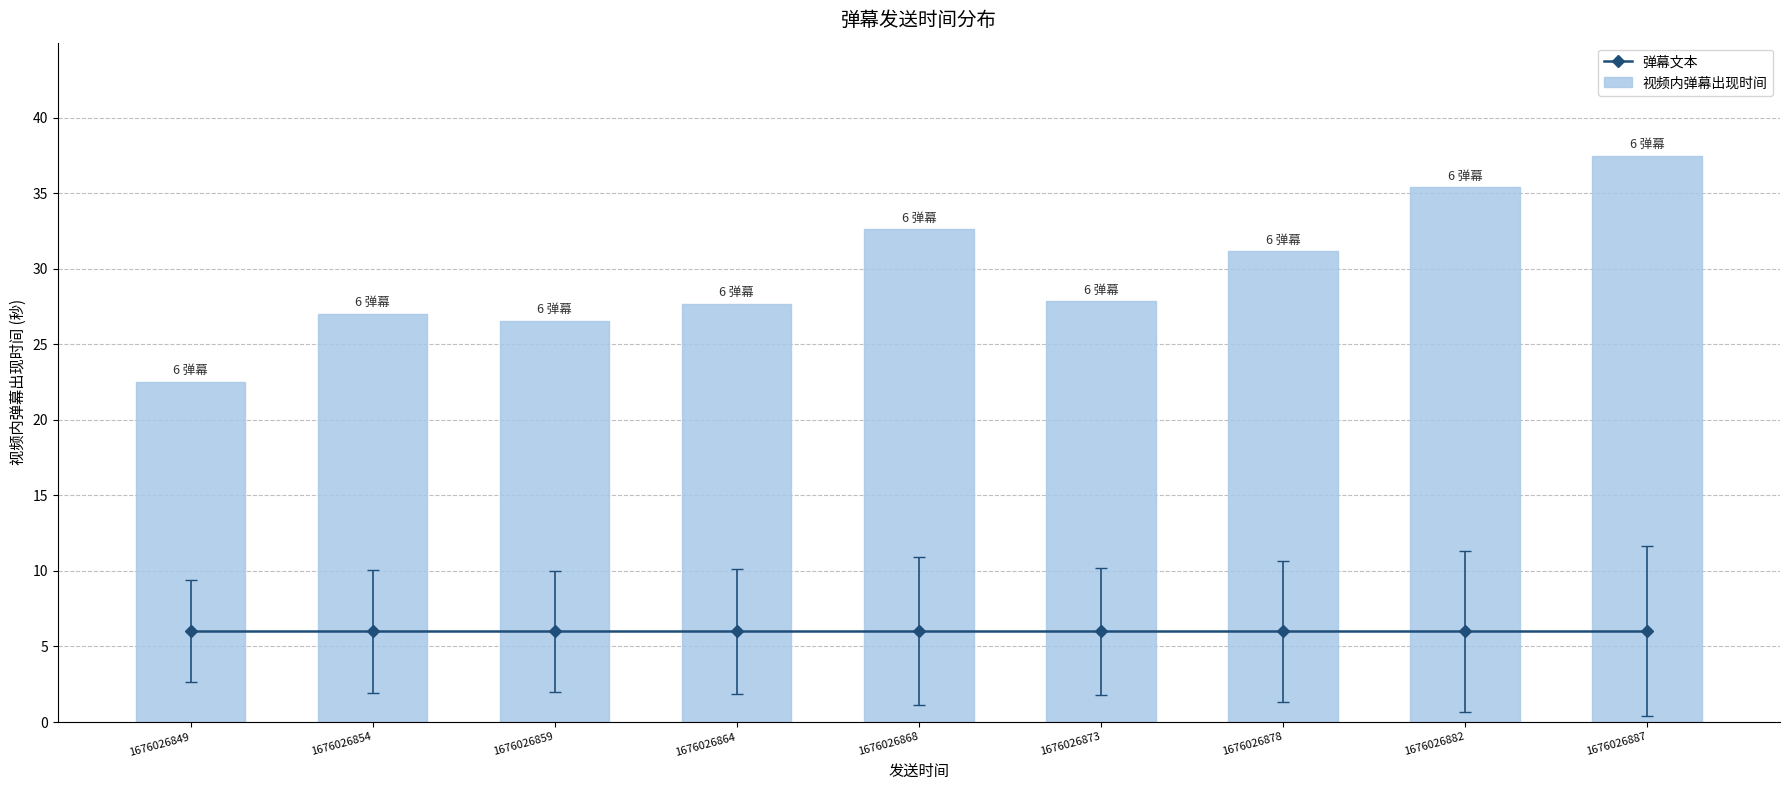

Which series has the largest total across all categories?

视频内弹幕出现时间